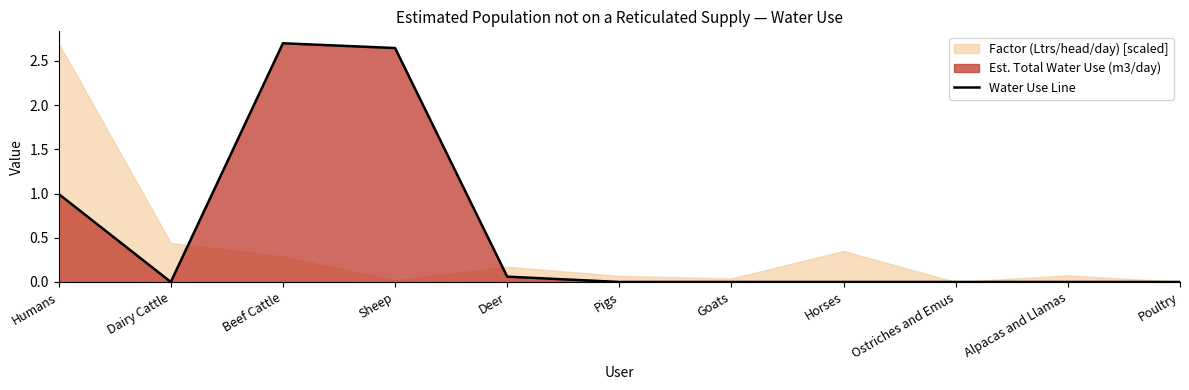

How many lines are shown in the chart?

1